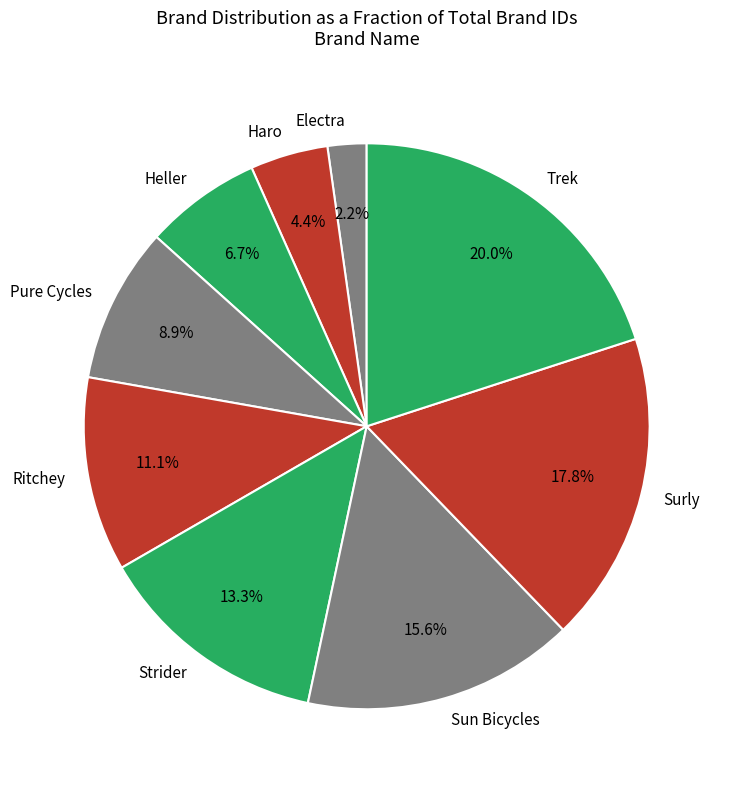

What is the total percentage of Heller and Ritchey?

17.8%